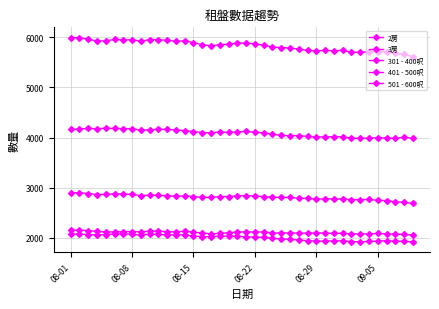

How many distinct data groups are displayed?

5